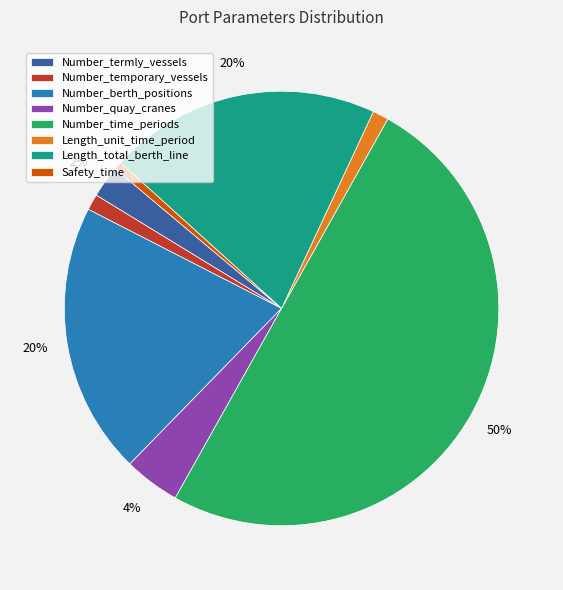

Is Length_unit_time_period the majority of the pie?

No